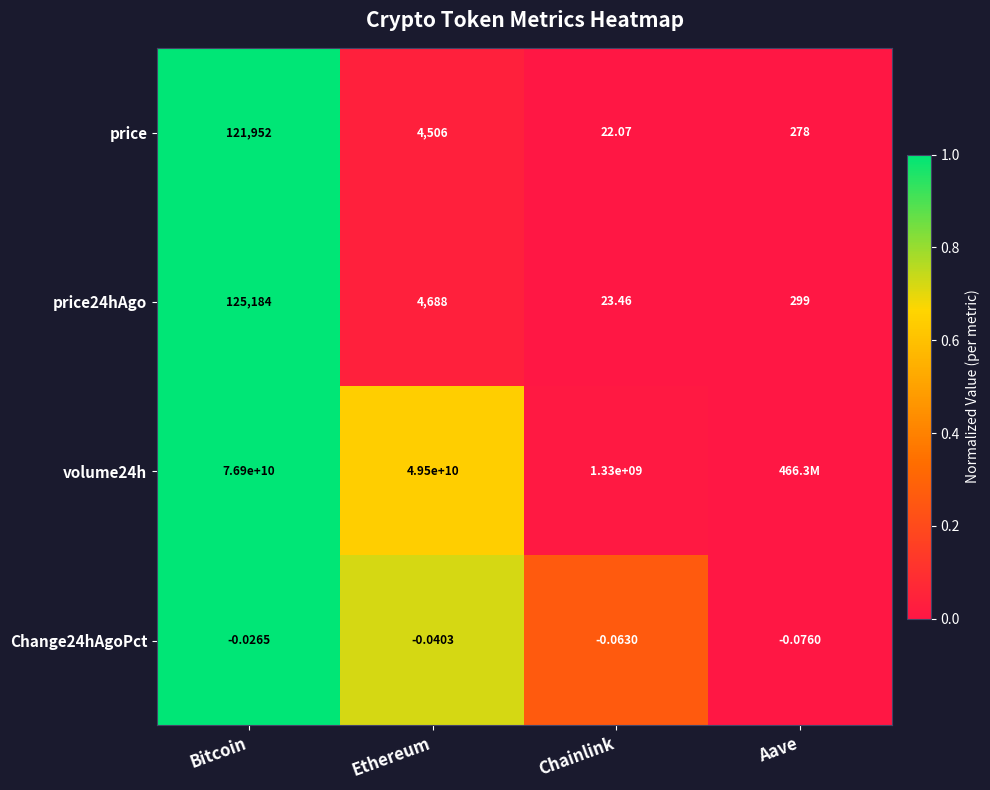

Which category has the lowest value in the price24hAgo series?

Chainlink